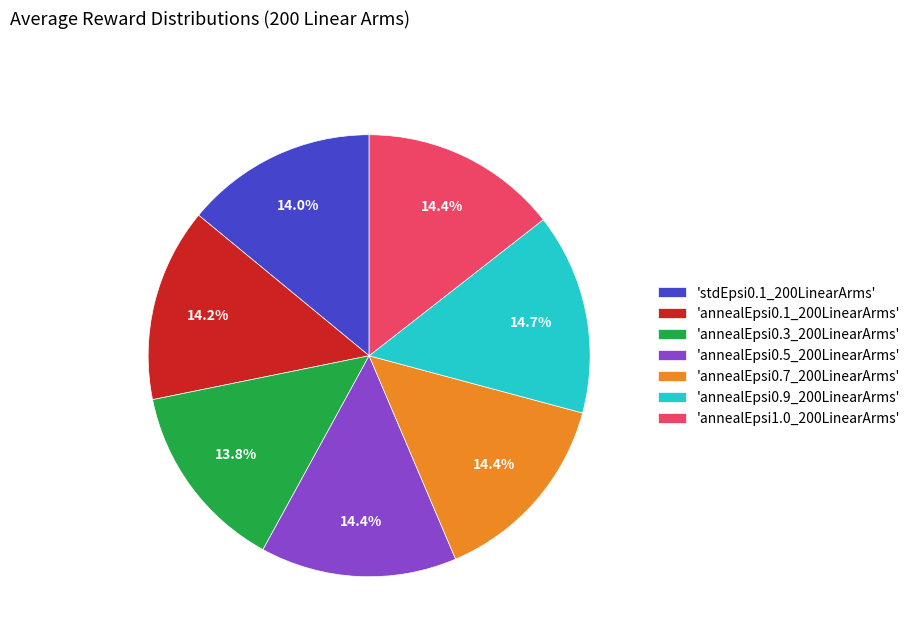

What percentage is NOT represented by 'annealEpsi0.1_200LinearArms'?

85.8%